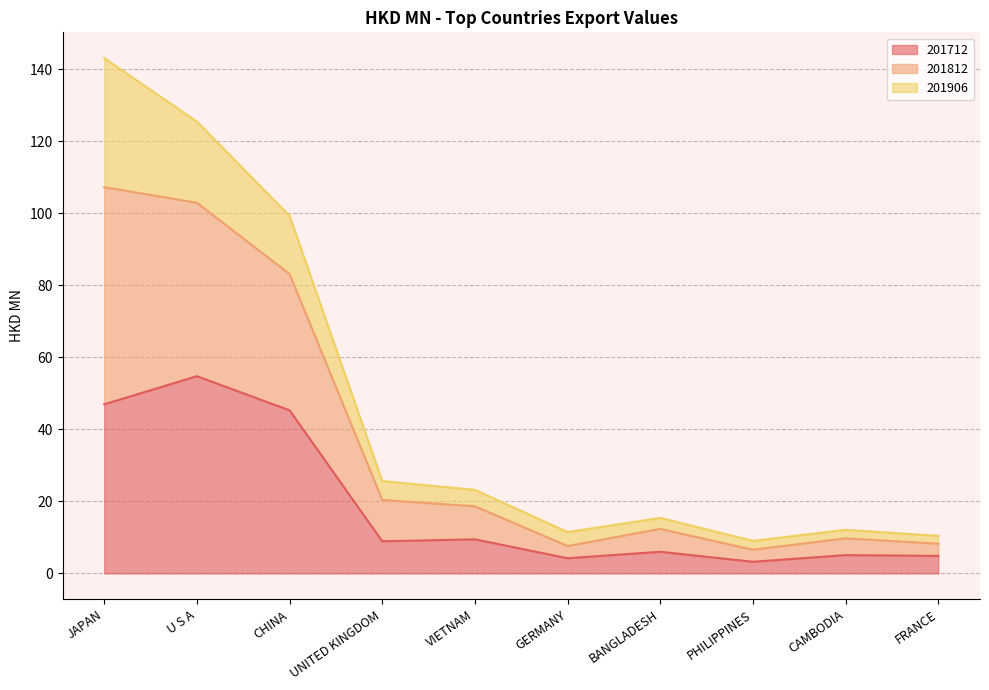

Read the 201712 value at VIETNAM.

9.5